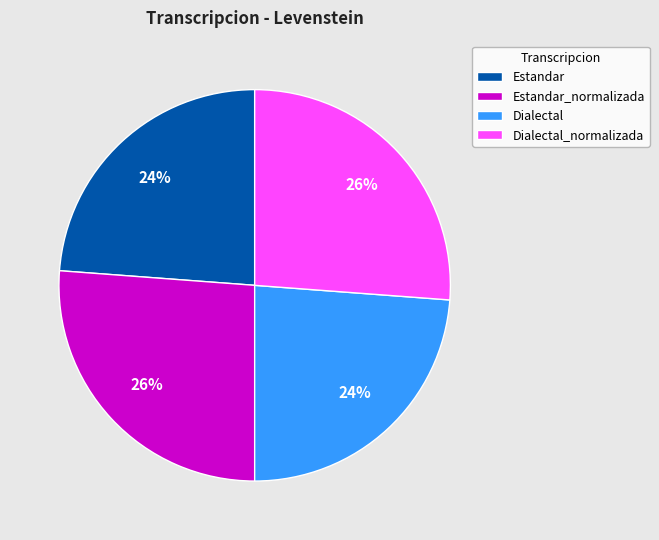

What percentage is the Dialectal_normalizada slice, to the nearest percent?

26%